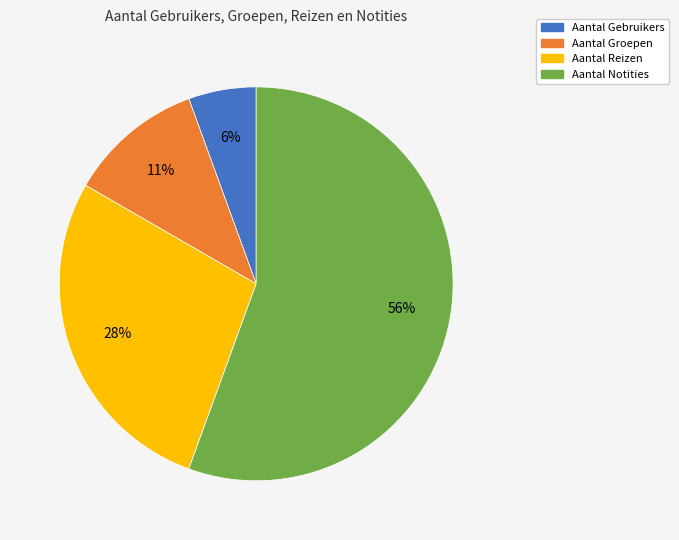

Rank the categories by value from lowest to highest.

Aantal Gebruikers, Aantal Groepen, Aantal Reizen, Aantal Notities